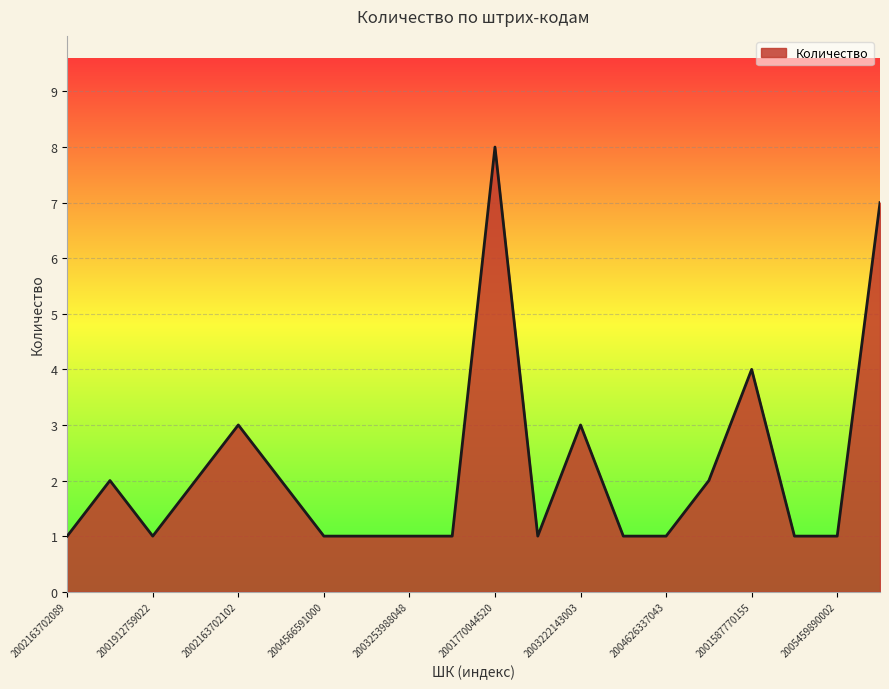

Reading left to right, transcribe all the data shown in this chart.

1	2	1	2	3	2	1	1	1	1	8	1	3	1	1	2	4	1	1	7